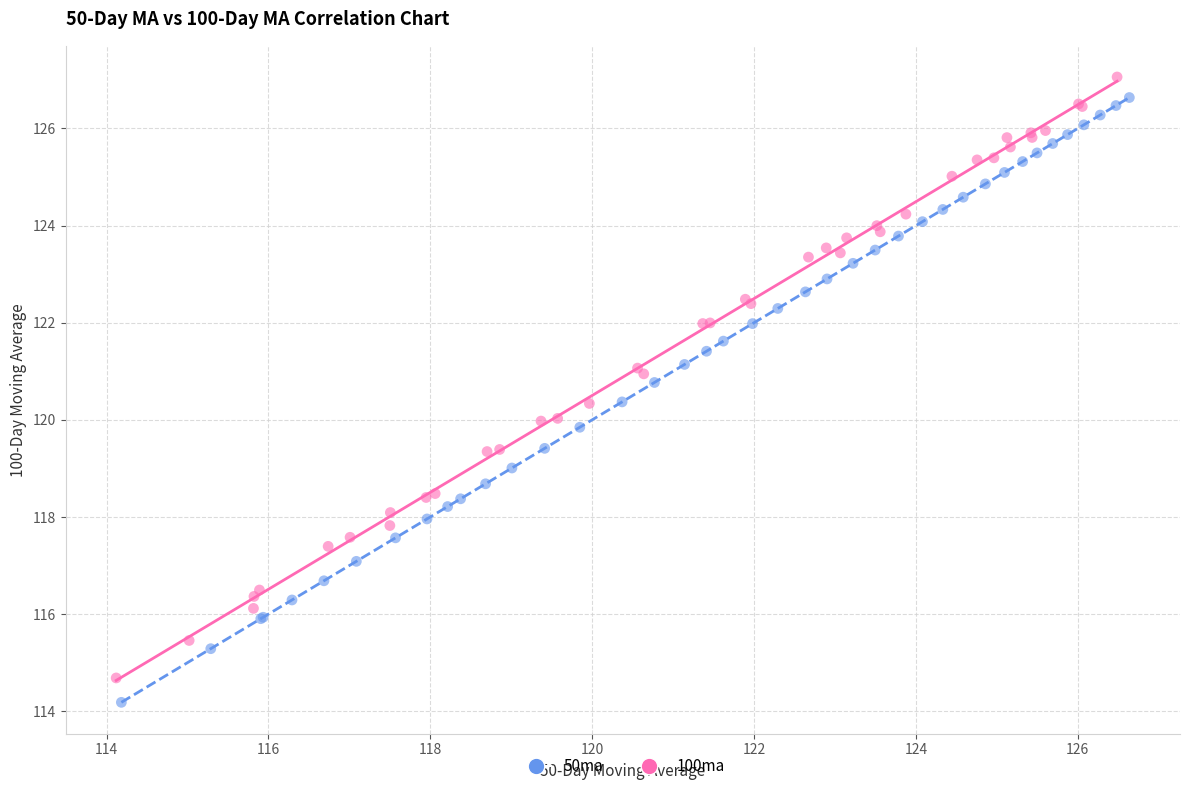

Which series has the widest spread of Y values?

50ma